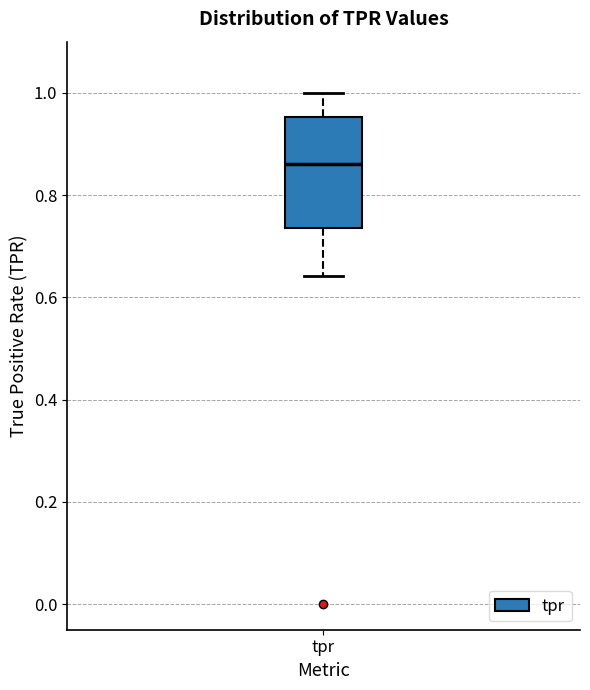

Where does the lower whisker of the box for tpr end on the y-axis? The values are not printed on the chart, so give them approximately, as read against the axis.

0.64